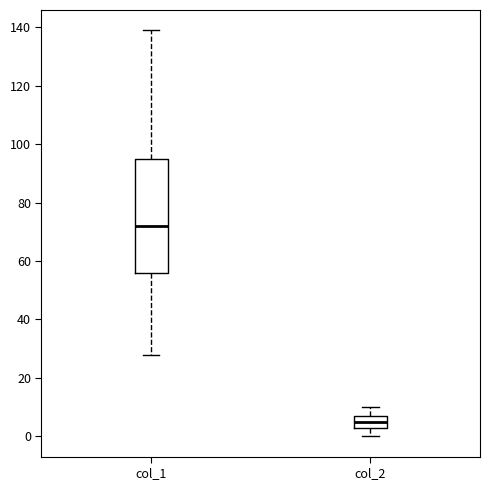

Comparing the boxes themselves (not the whiskers), which one is the tallest?

col_1